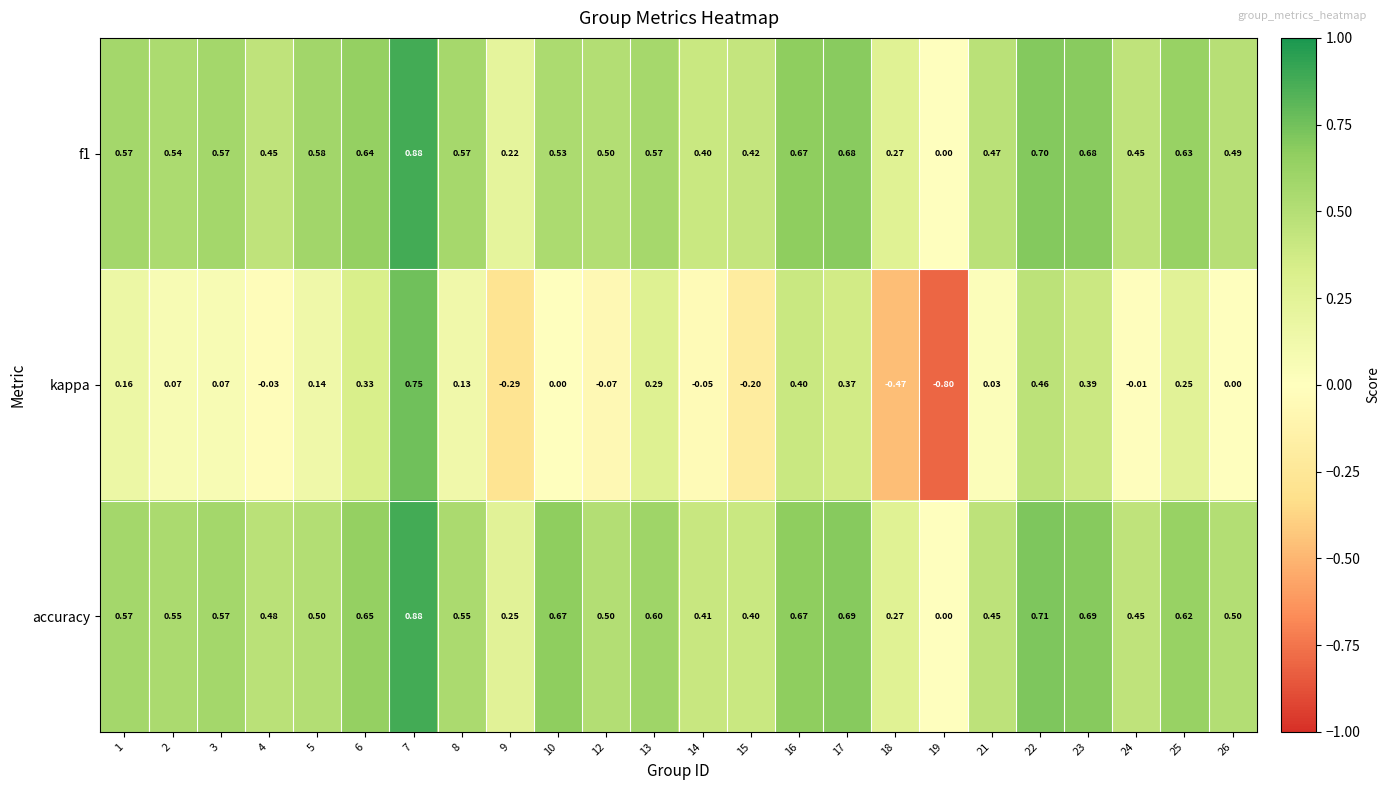

Between 9 and 25, which series saw the biggest shift?

kappa